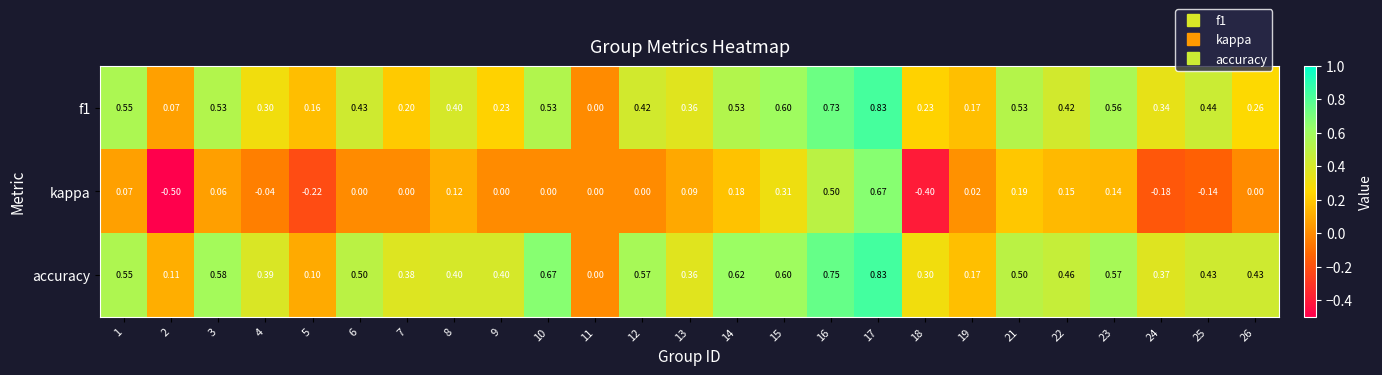

Which series changed the most between 2 and 23?

kappa